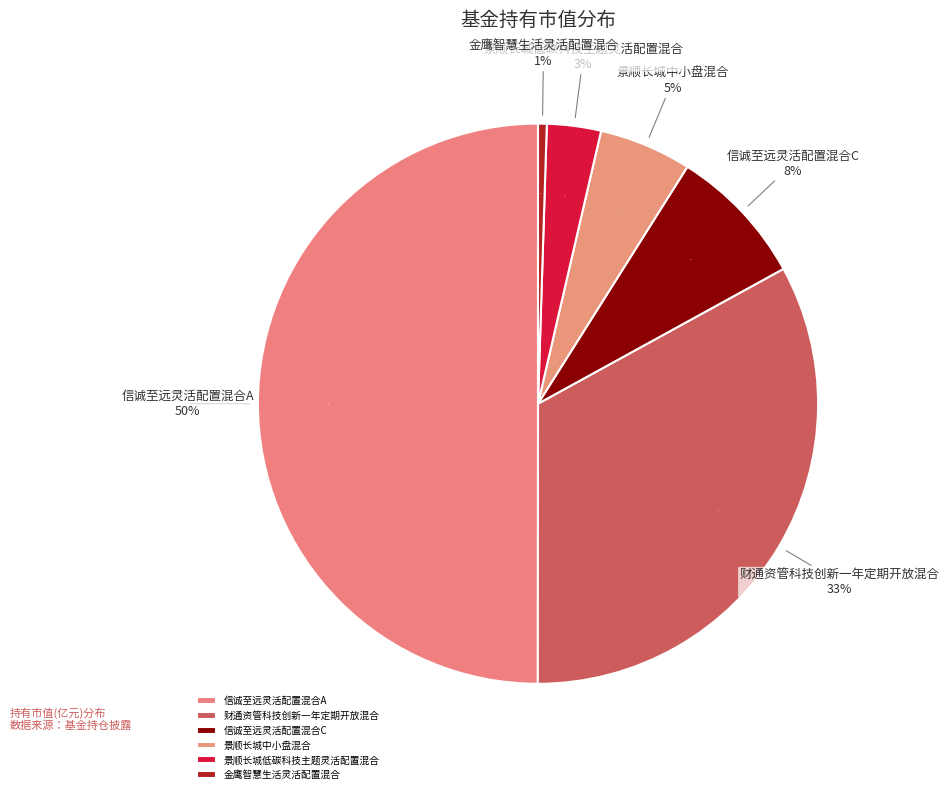

To the nearest percent, what is the difference between the largest and smallest slice percentages?

49%